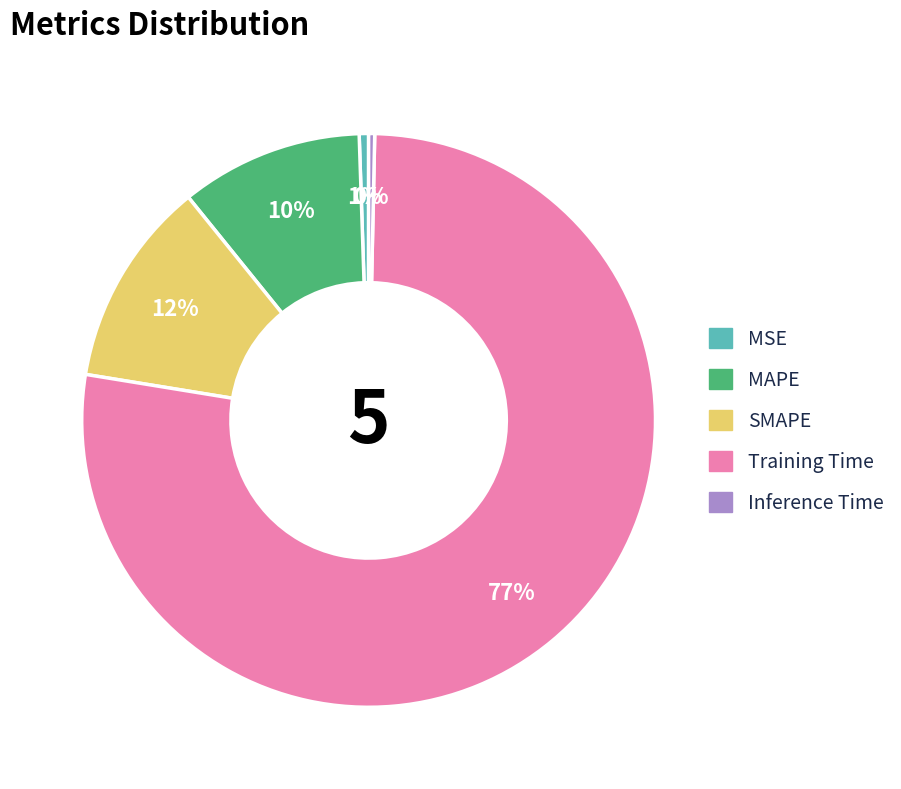

How many slices are in this pie chart?

5